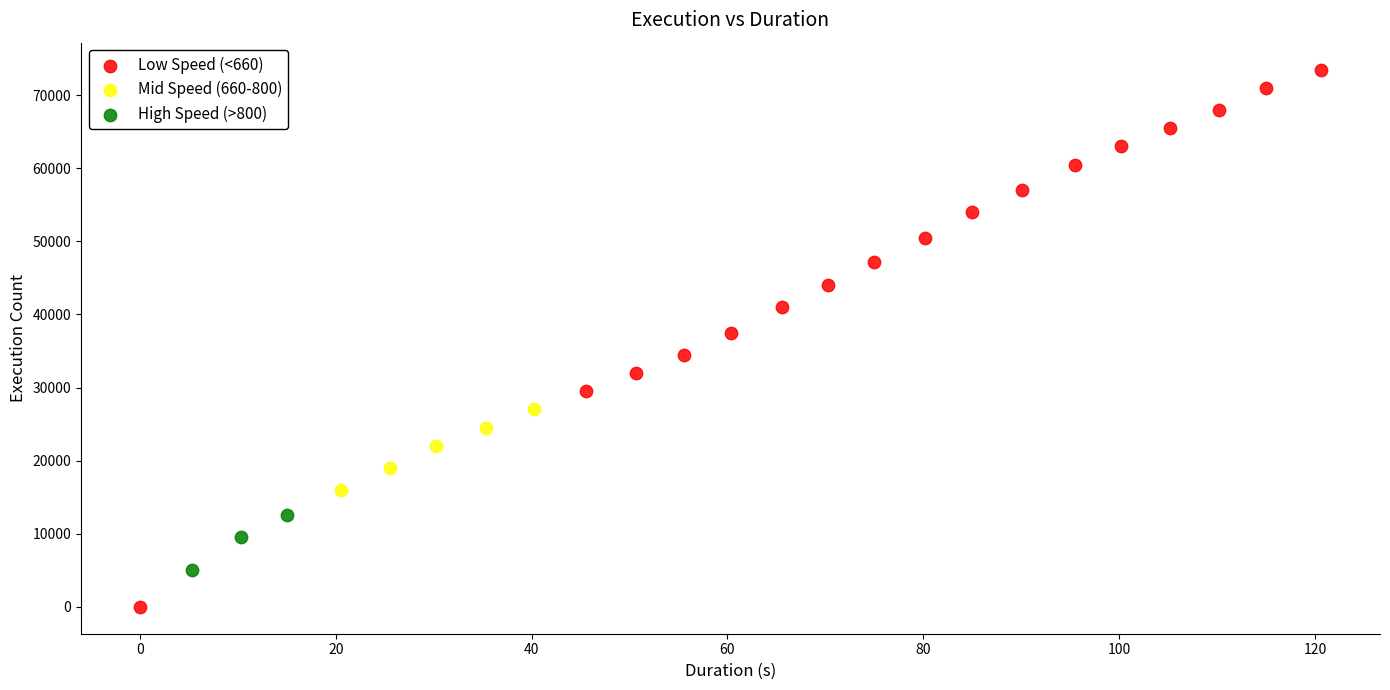

Which series has the widest spread of Y values?

Low Speed (<660)